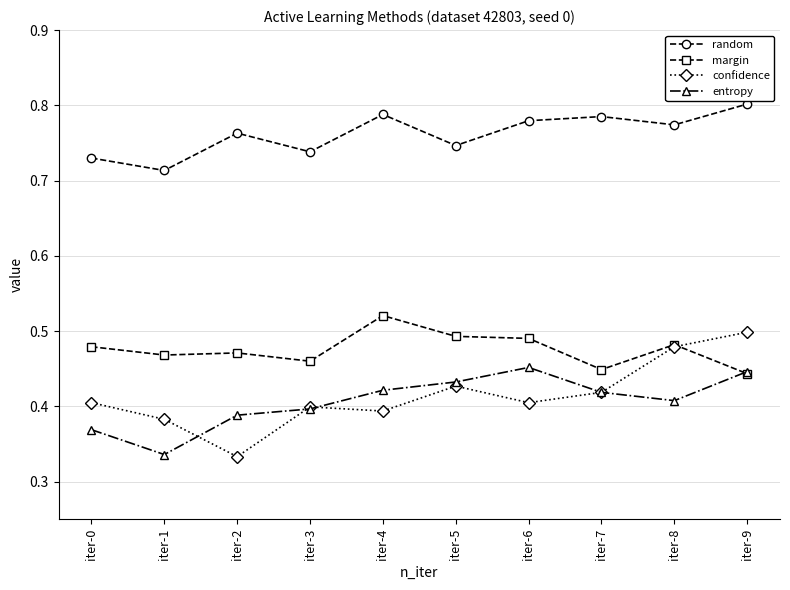

At which label does entropy reach its minimum?

iter-1